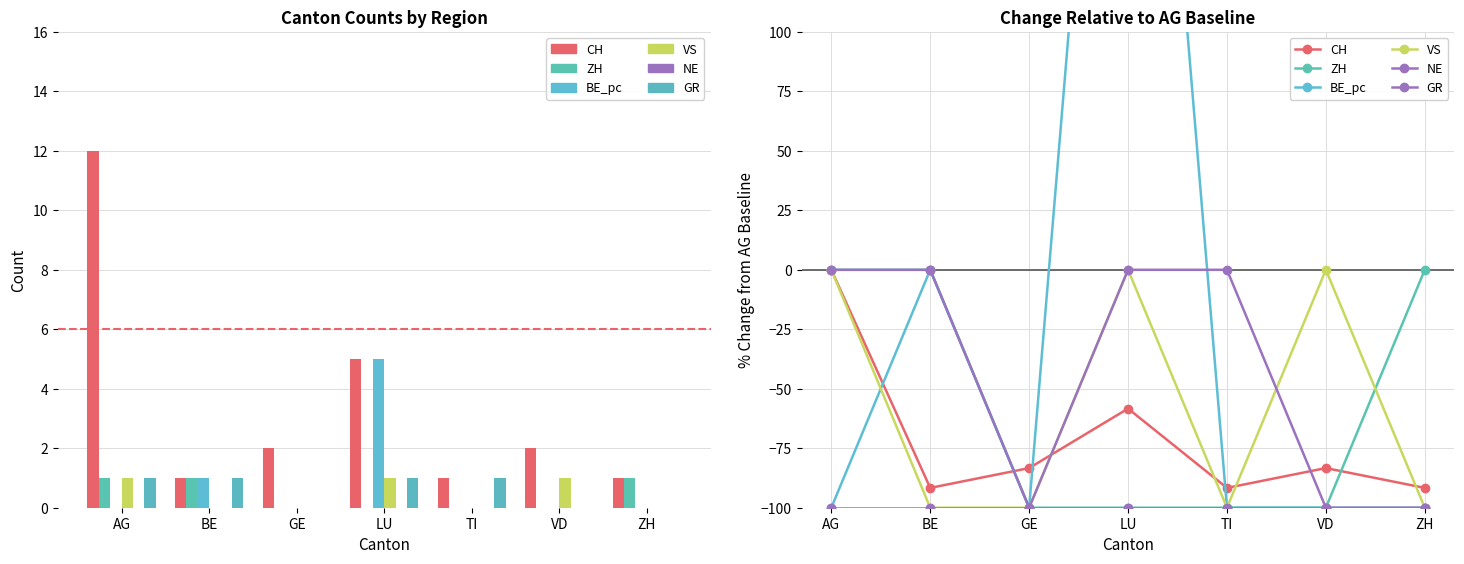

What is the spread (max minus min) of values at BE?

100.0